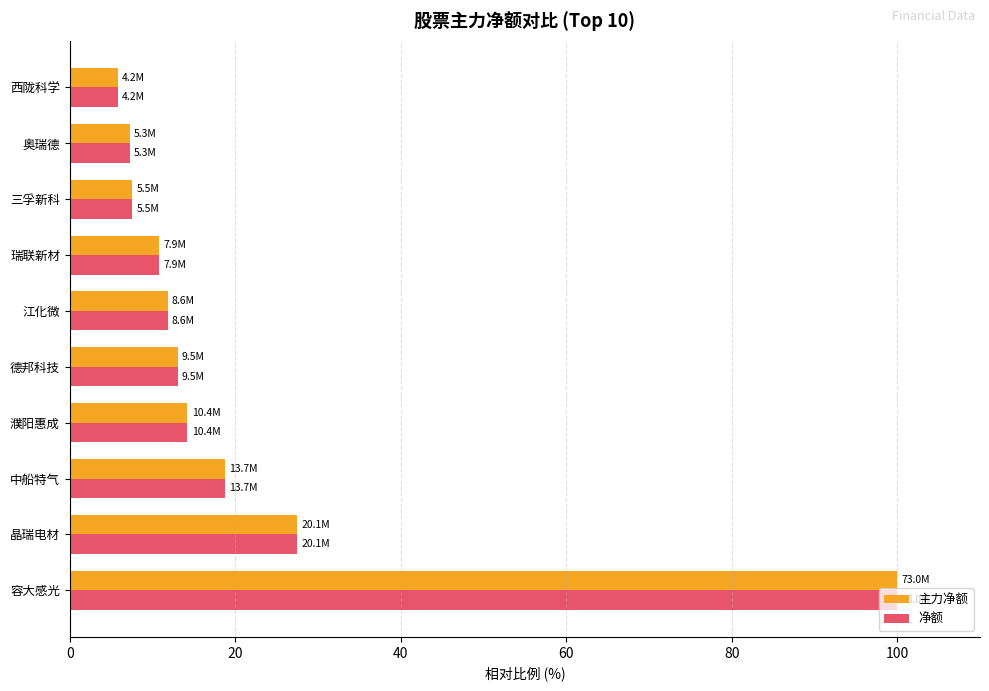

What is the total value across all series at 德邦科技?

26.1